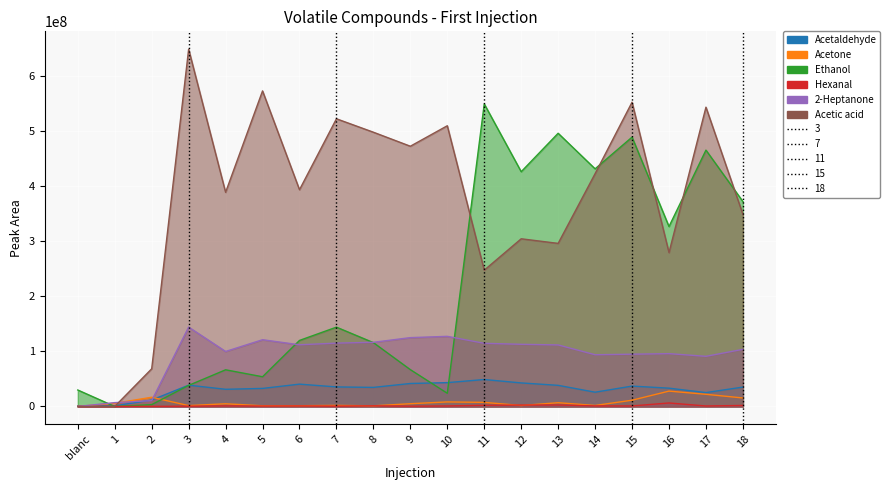

The value of Acetaldehyde at 12 is 42702196. True or false?

True